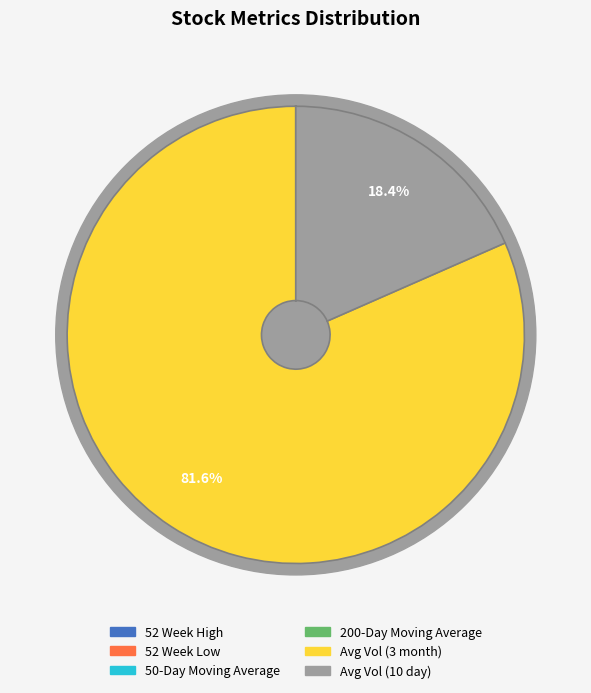

True or false: Avg Vol (3 month) accounts for 82% of the total.

True